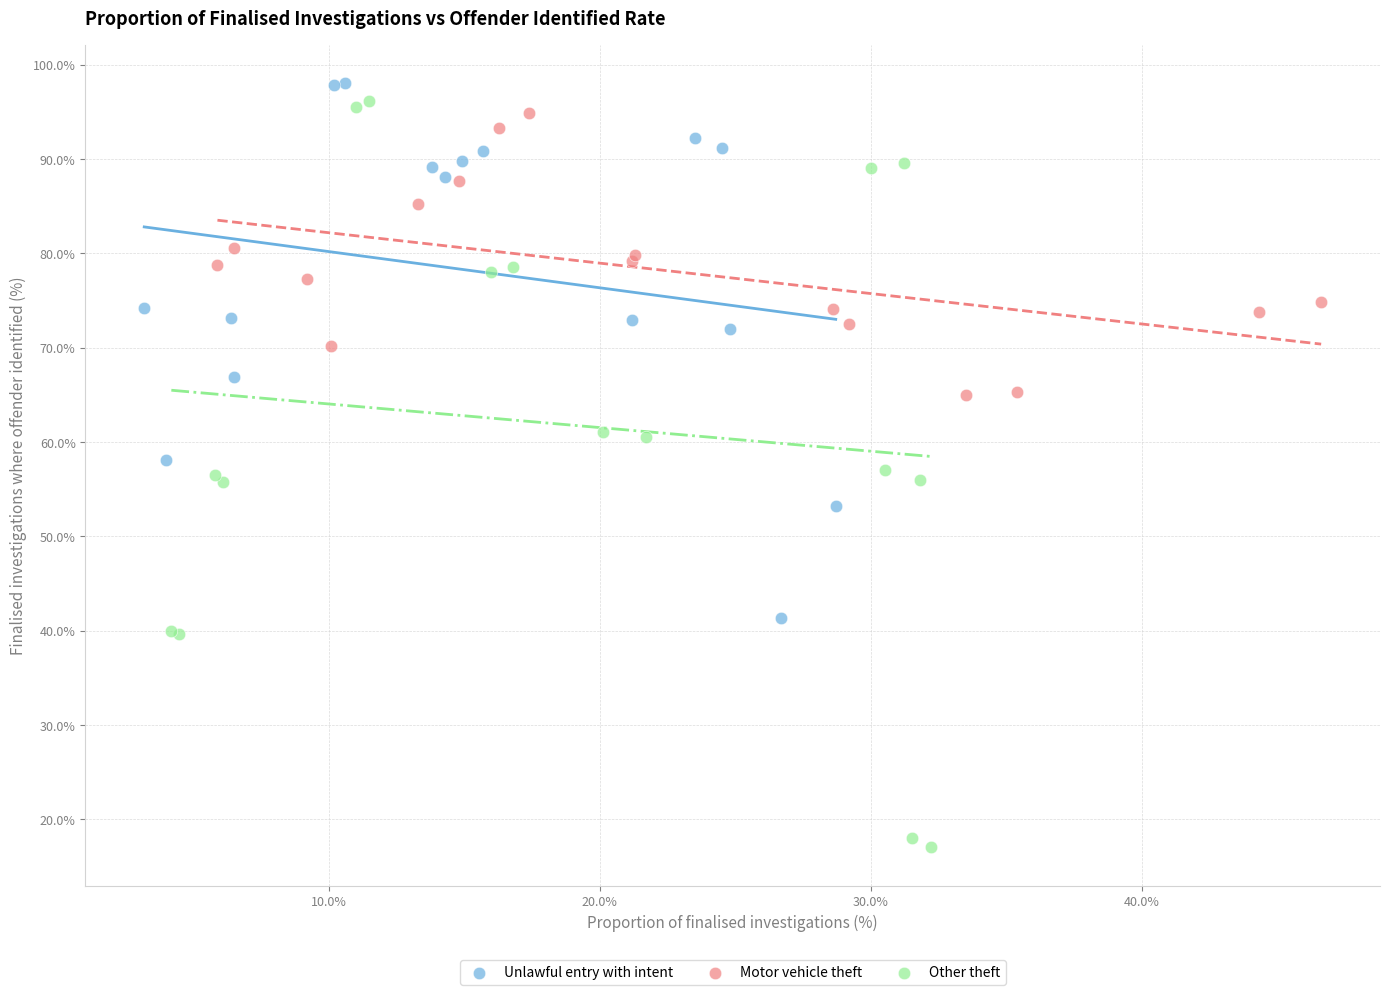

Which series contains the lowest Y value?

Other theft